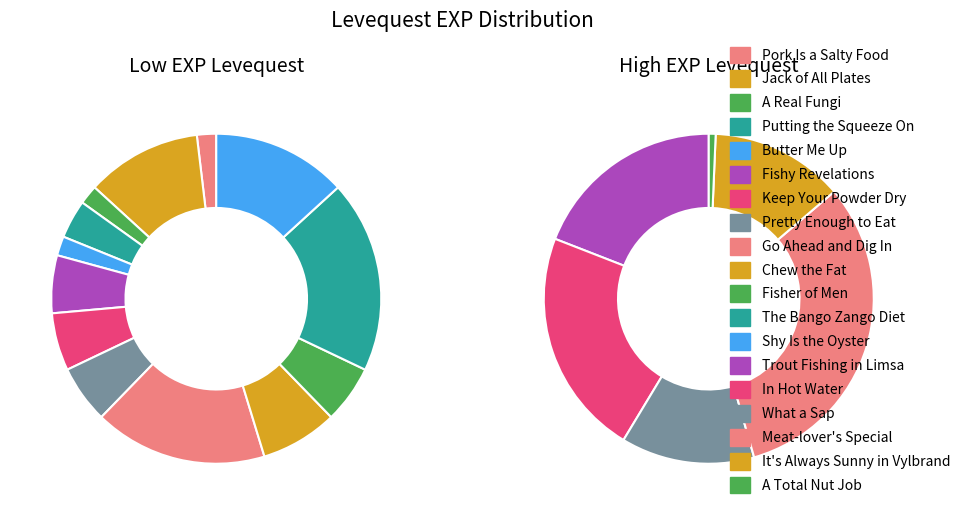

Rank the categories by value from highest to lowest.

Meat-lover's Special, In Hot Water, Trout Fishing in Limsa, What a Sap, It's Always Sunny in Vylbrand, A Total Nut Job, The Bango Zango Diet, Go Ahead and Dig In, Shy Is the Oyster, Jack of All Plates, Chew the Fat, Fishy Revelations, Keep Your Powder Dry, Pretty Enough to Eat, Fisher of Men, Putting the Squeeze On, Pork Is a Salty Food, A Real Fungi, Butter Me Up